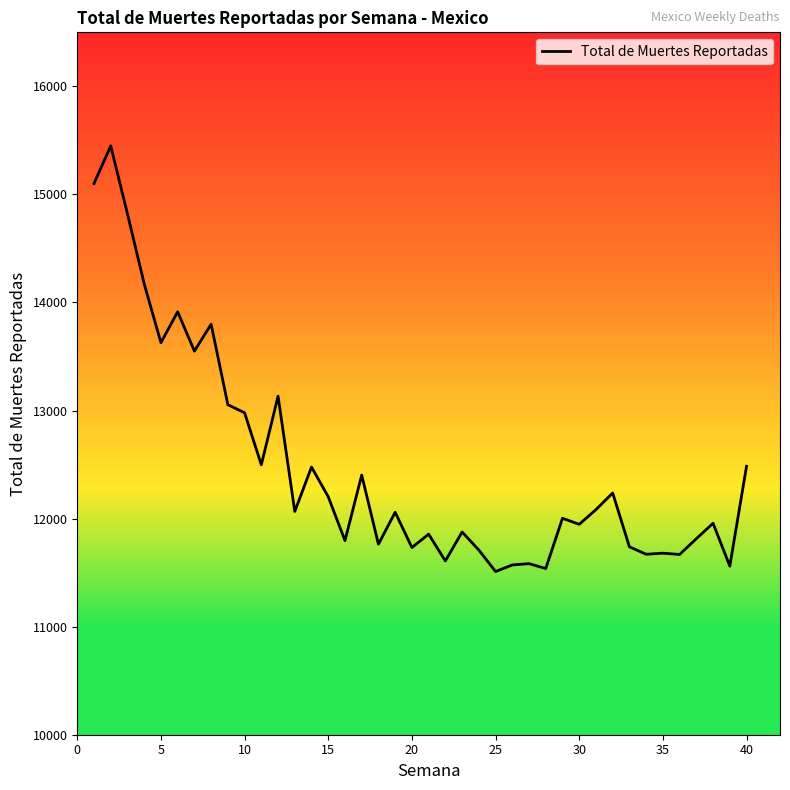

What is the maximum value shown in the chart?

15449